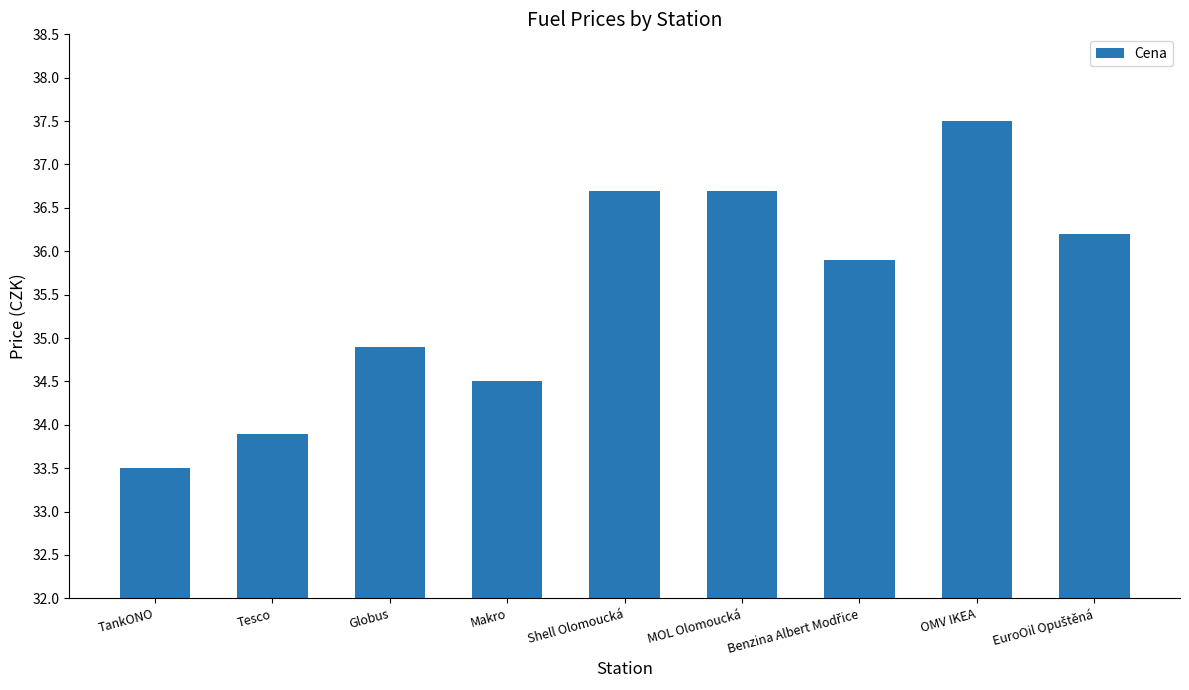

Count the number of values greater than 35.

5